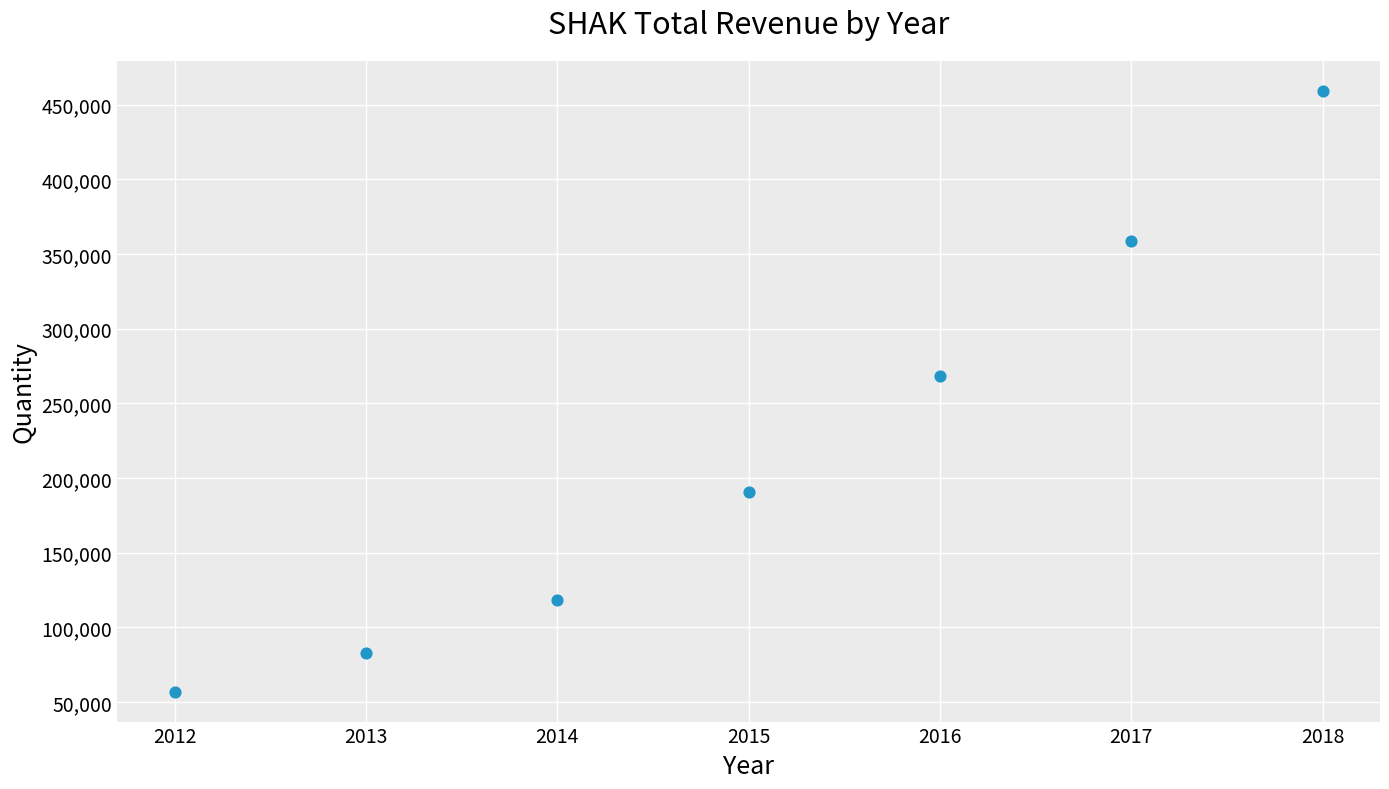

What Y value in the scatter plot is closest to 258150?

268500